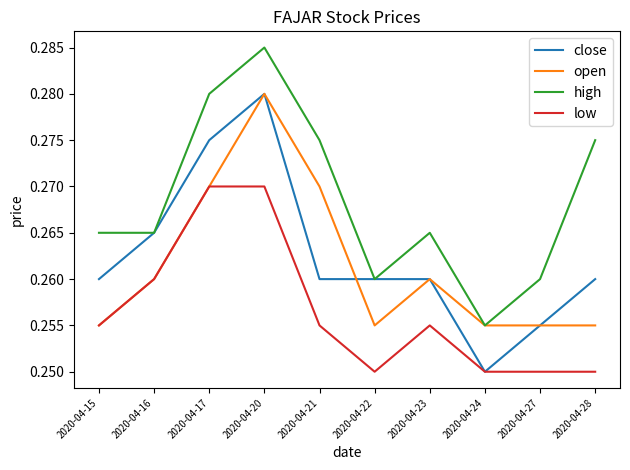

The low series shows 0.1 at 2020-04-28. True or false?

False